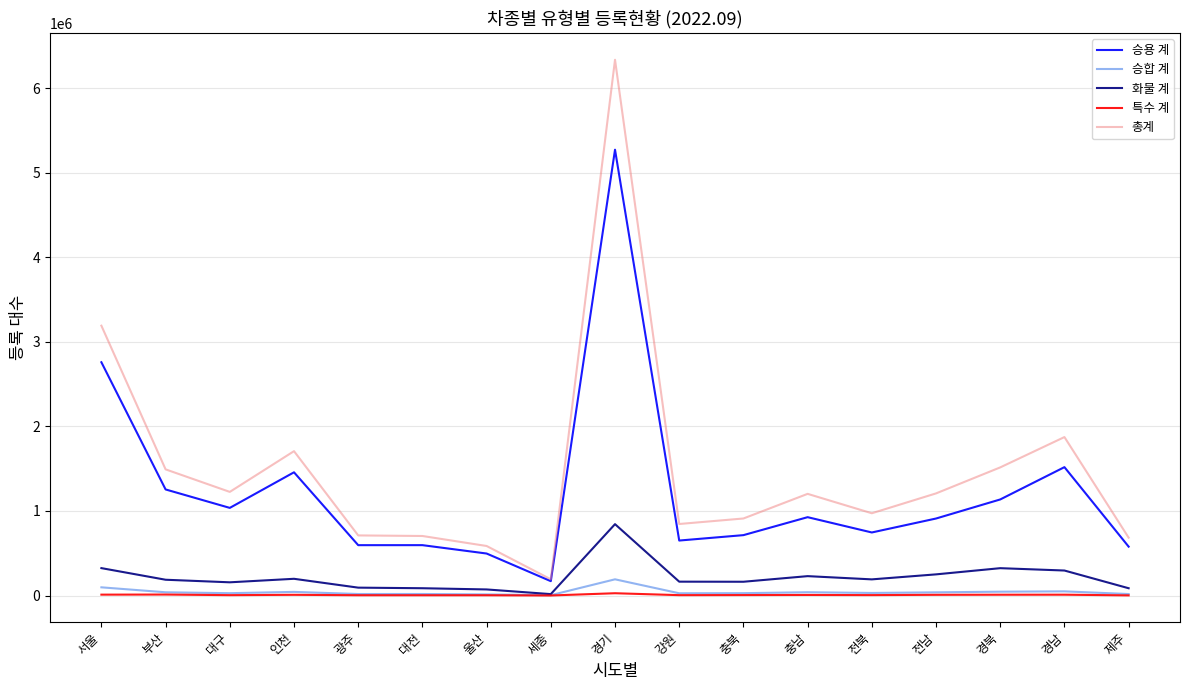

The 승용 계 series shows 316581 at 대구. True or false?

False